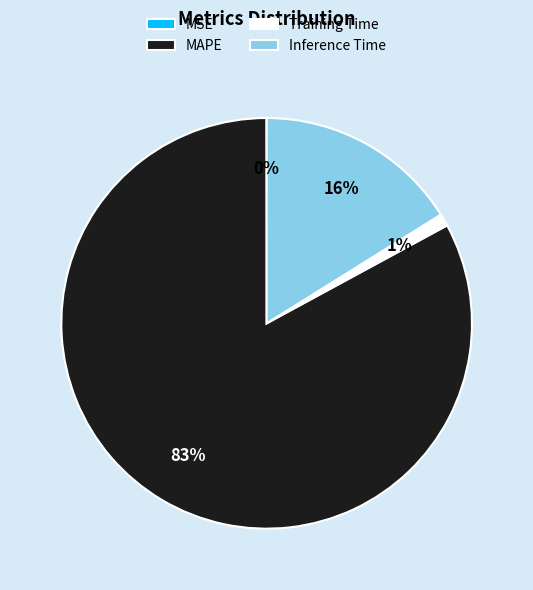

Which slice is the largest?

MAPE